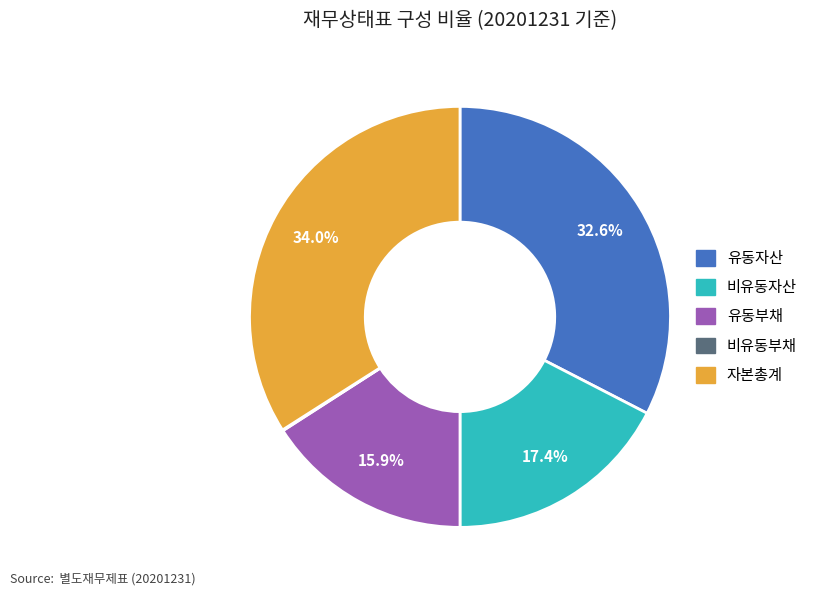

Is there any slice that represents more than half of the pie?

No